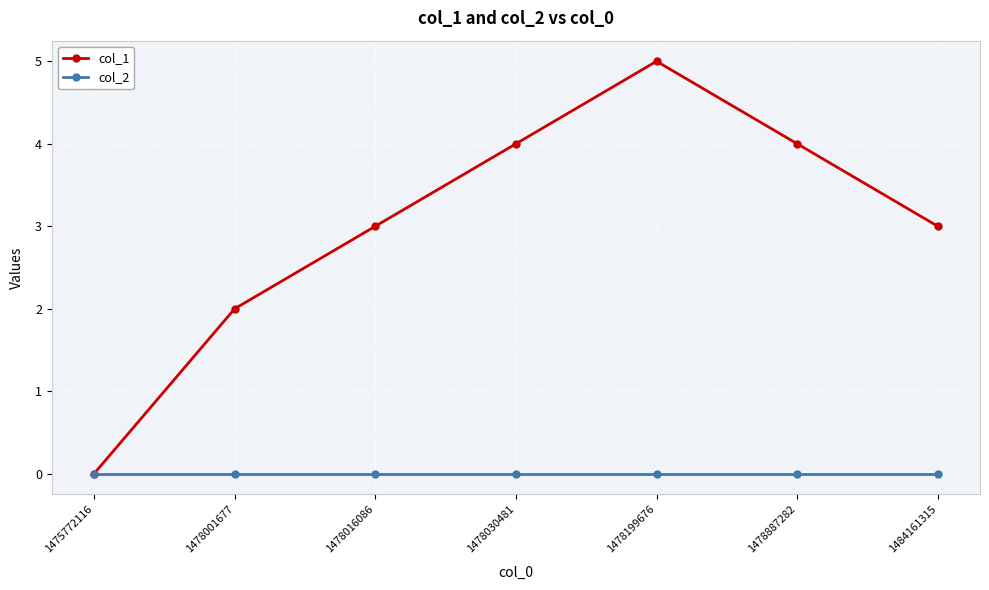

How many lines are shown in the chart?

2